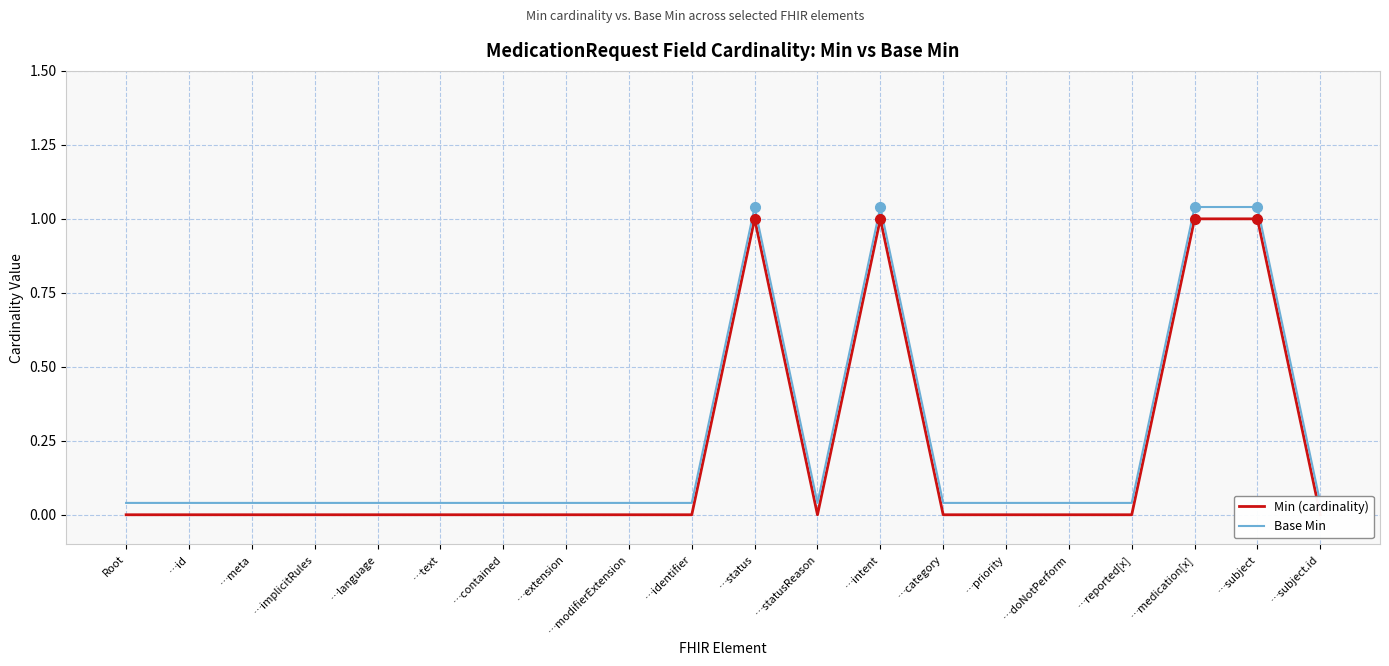

Is the value of Min (cardinality) at …reported[x] greater than the value of Base Min at …identifier?

No